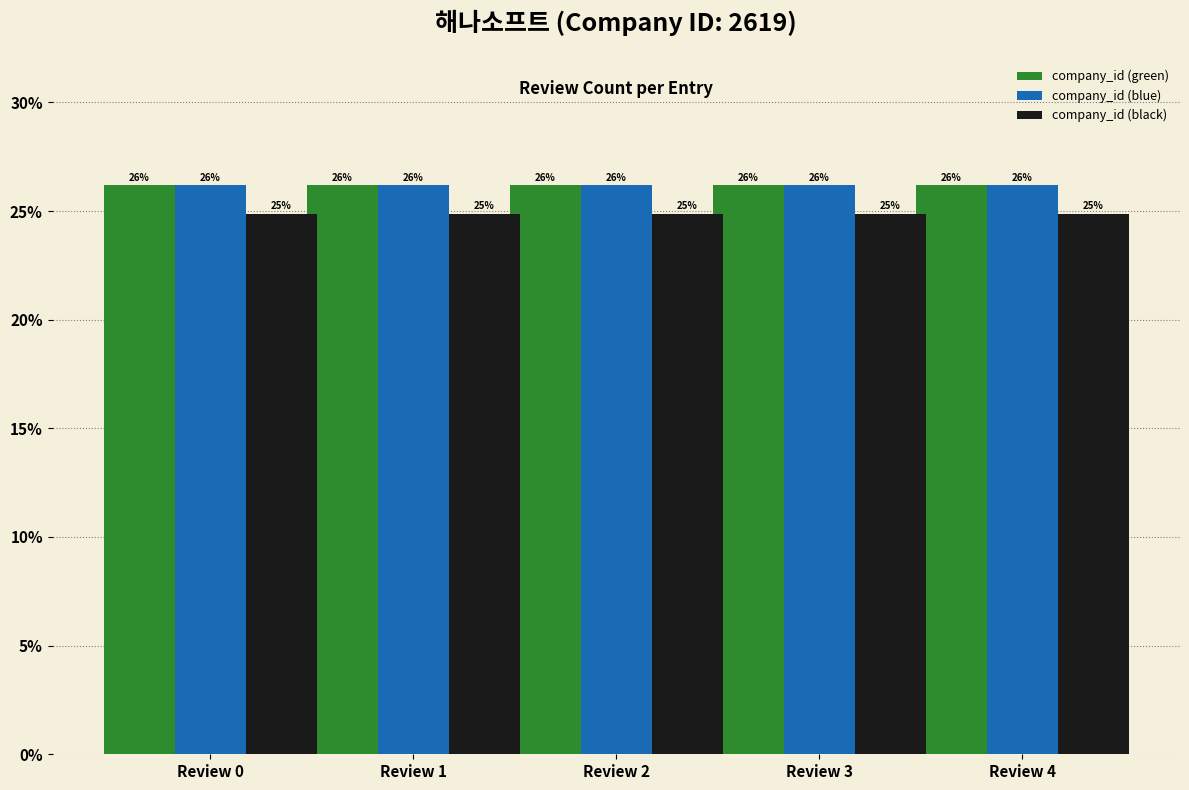

What is the value of the company_id (blue) bar at the 4th from the left?

2619.0